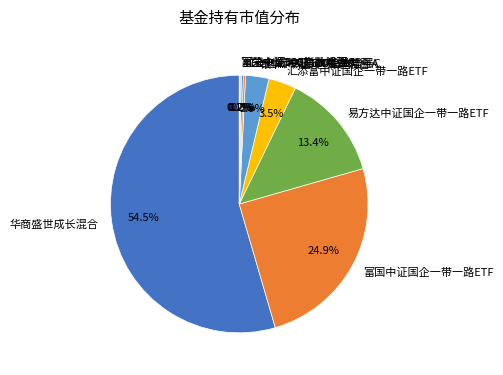

To the nearest percent, what is the average slice percentage?

11%